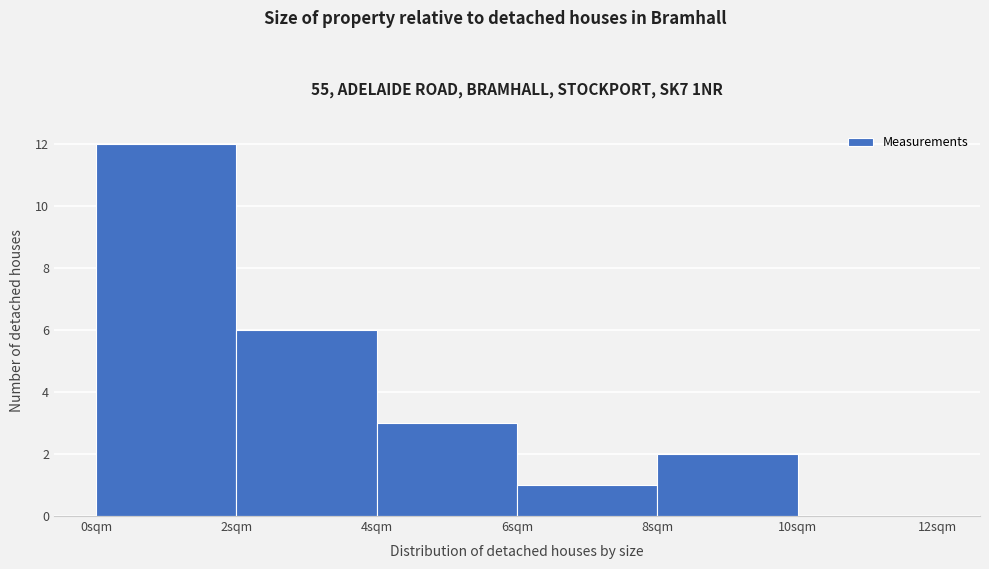

Which range on the x-axis has the tallest bar?

0 to 2